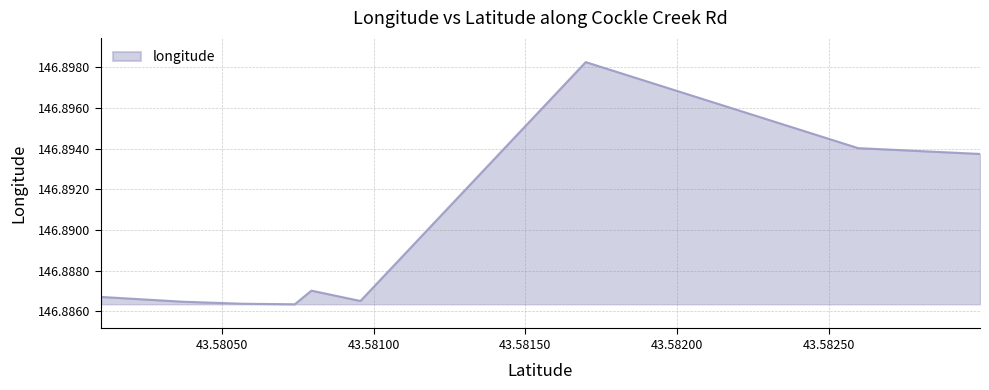

How many values are between 146 and 147?

9